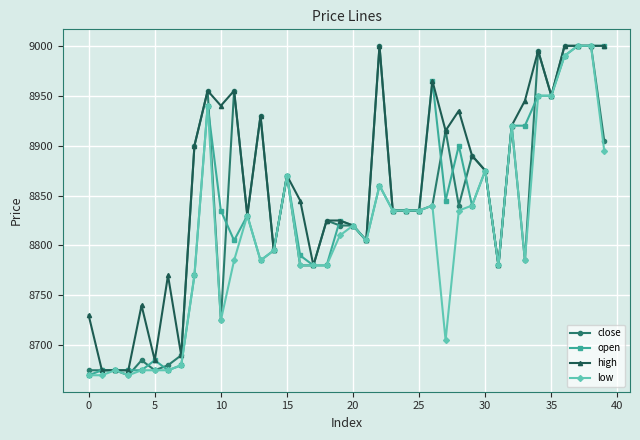

What is the value of the high point at the 12th from the left?

8955